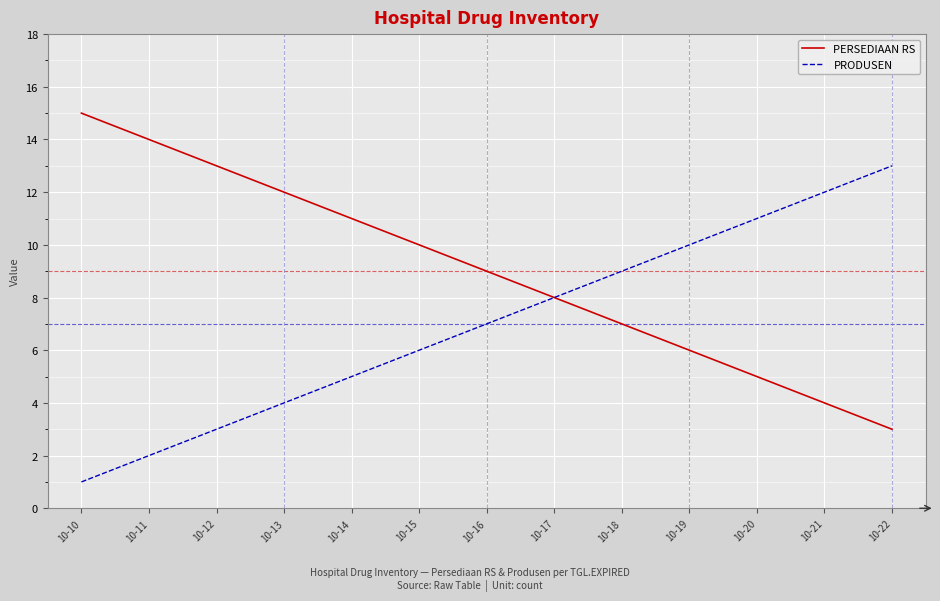

Rank the series by their maximum value, from highest to lowest.

PERSEDIAAN RS, PRODUSEN